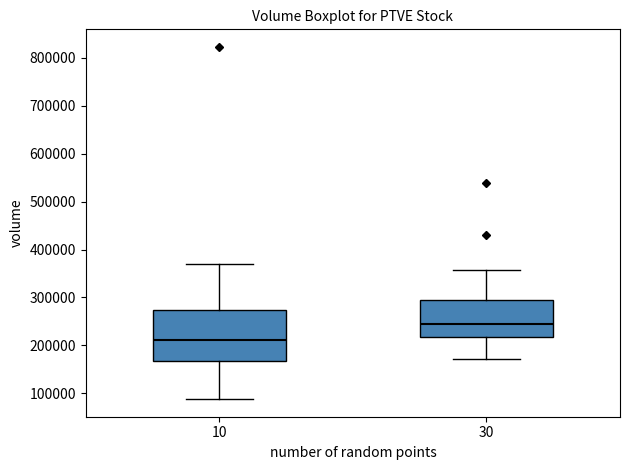

Which box has the highest median line?

30